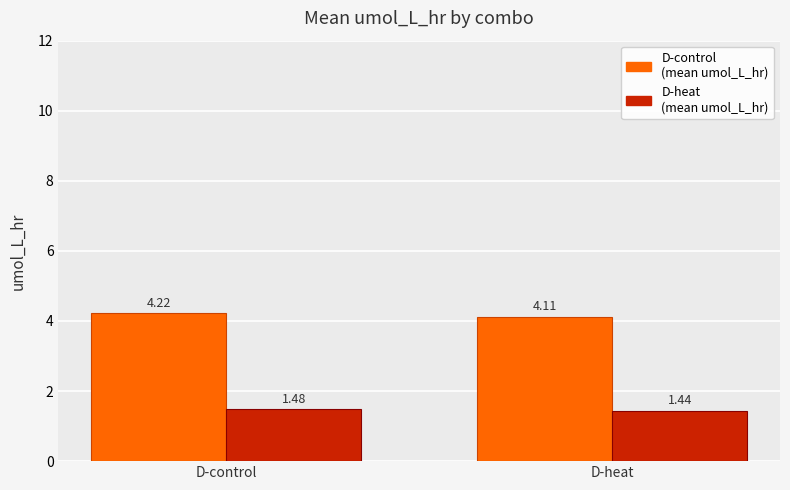

What are all the series names shown in the legend?

D-control (mean umol_L_hr), D-heat (mean umol_L_hr)